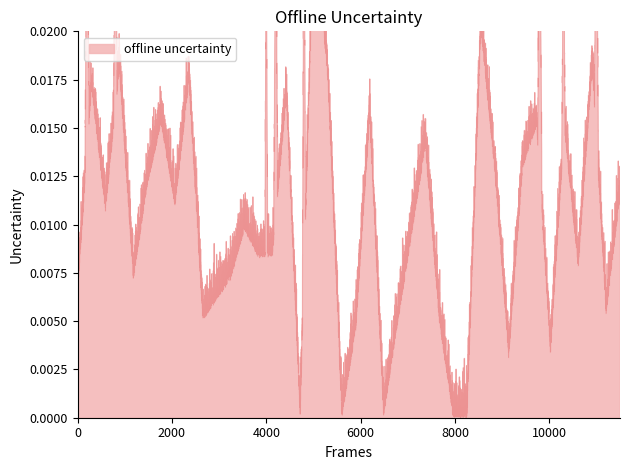

True or false: there are more than 0 points higher than both neighbors.

True